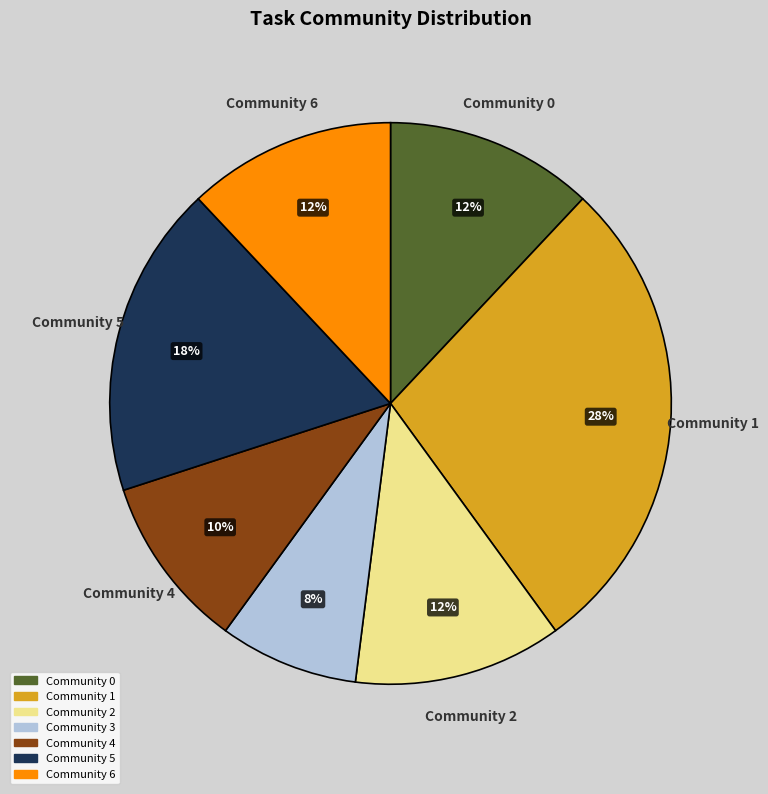

How many segments does this pie chart have?

7